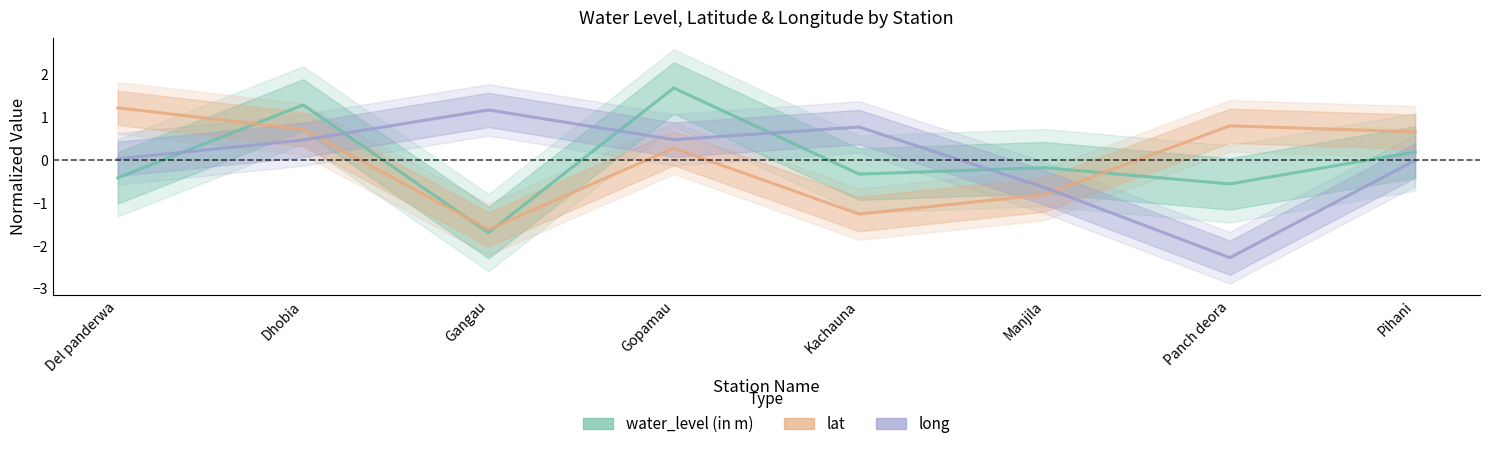

At which category does water_level (in m) reach its first local valley?

Gangau